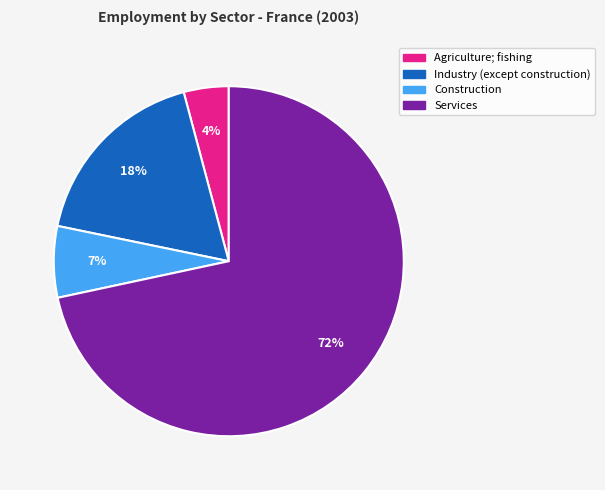

How many slices are in this pie chart?

4